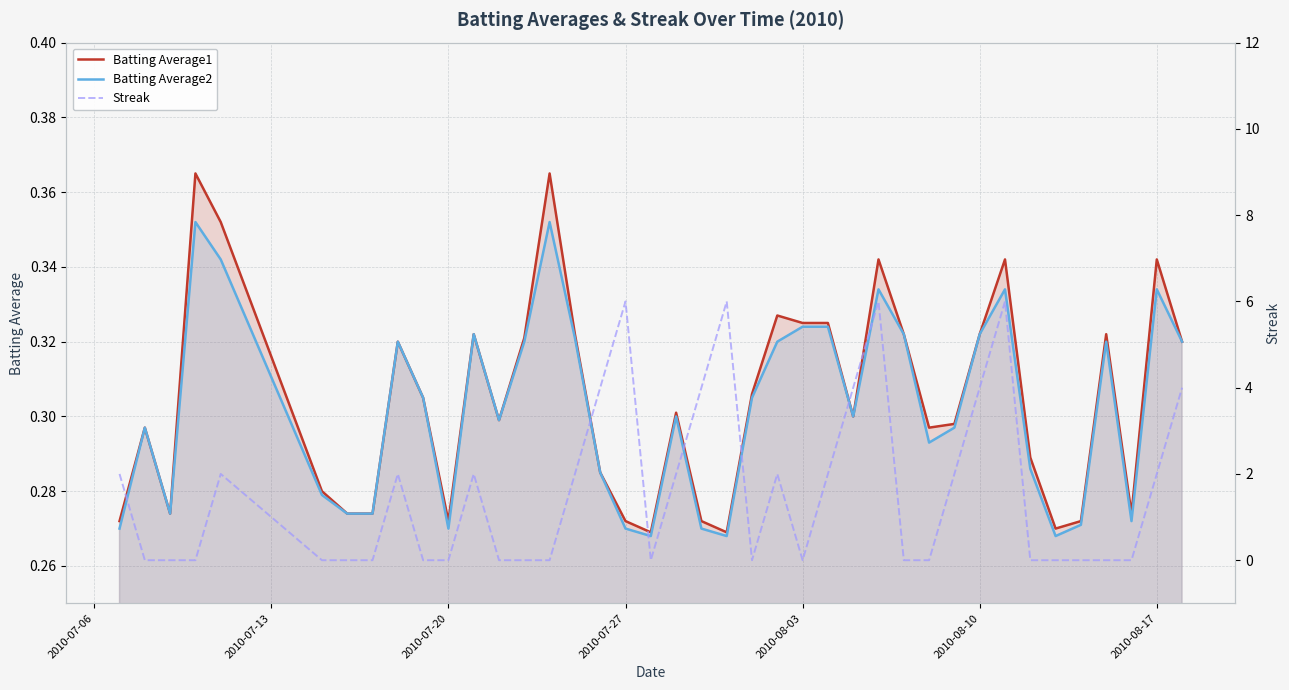

How many data points does each series have?

40